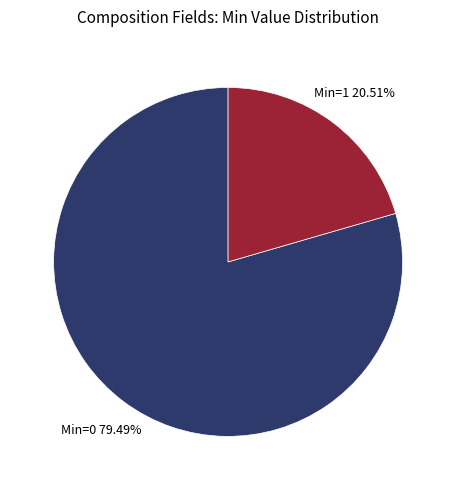

Combined, do Min=0 and Min=1 account for over 50%?

Yes